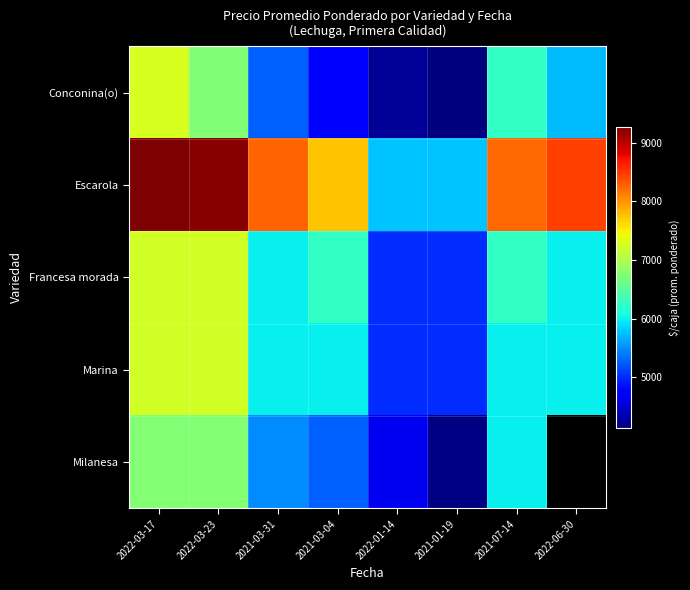

What is the lowest value of the Francesa morada series?

5000.0